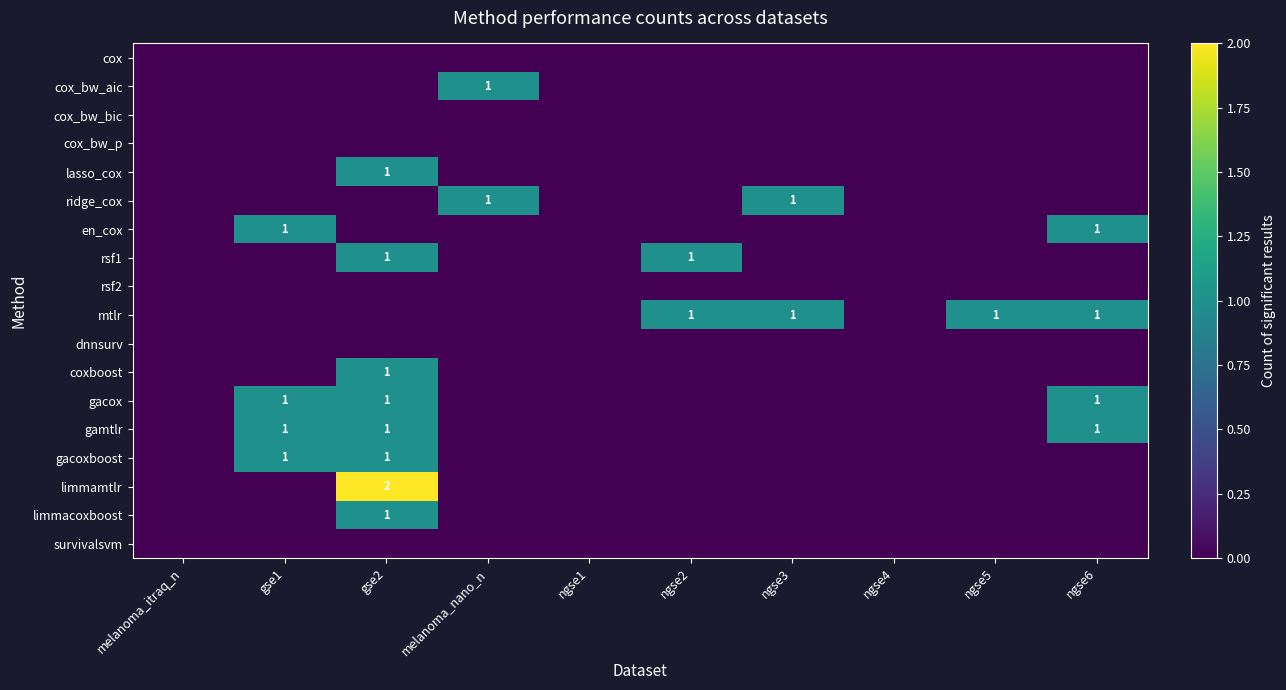

What is the spread (max minus min) of values at ngse3?

1